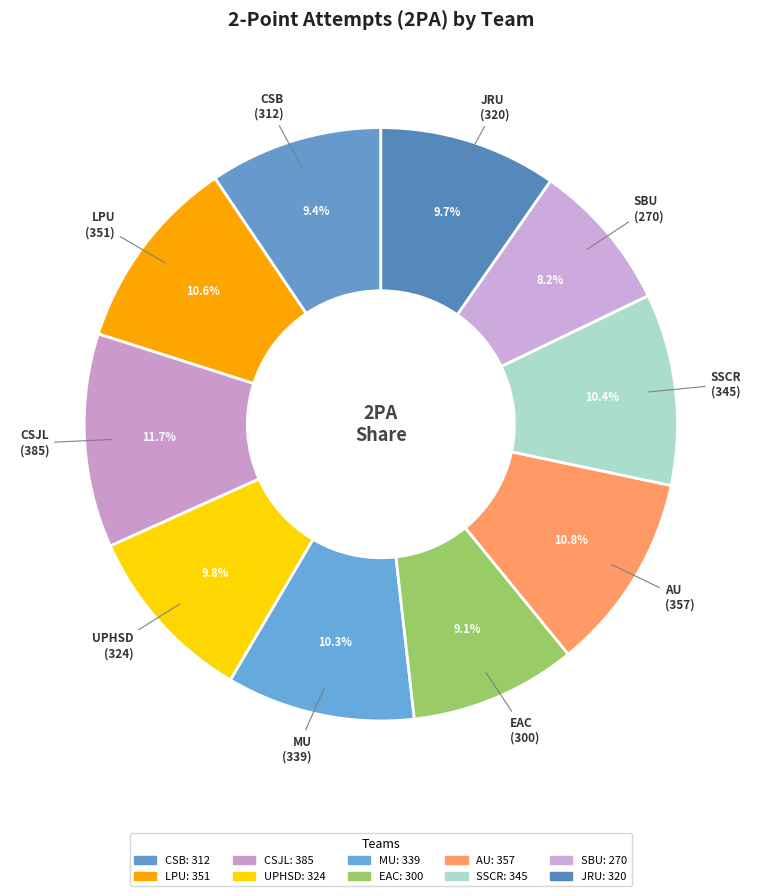

Rank the categories by value from highest to lowest.

CSJL, AU, LPU, SSCR, MU, UPHSD, JRU, CSB, EAC, SBU